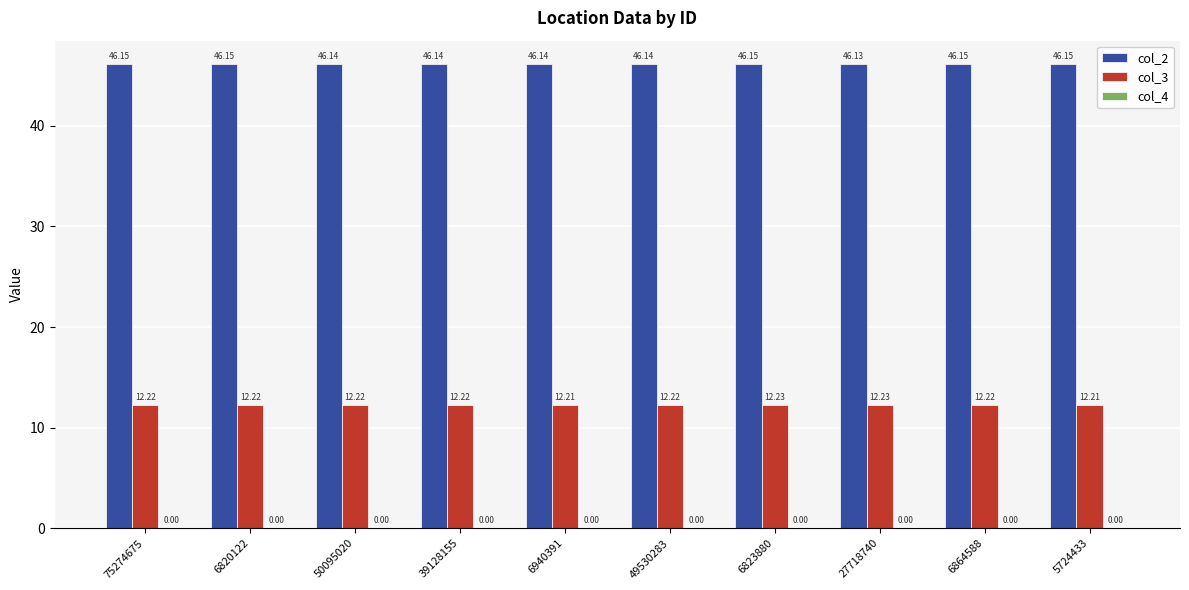

What is the sum of the col_2 values at 6823880 and 6940391?

92.3